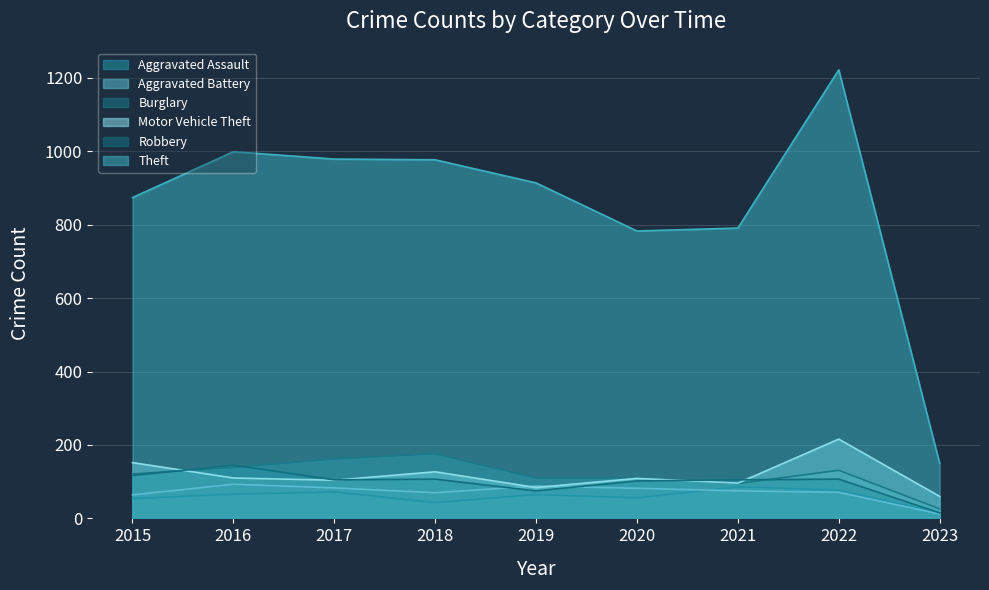

Reading left to right, list all the values displayed in this chart.

Aggravated Assault: 2015=54	2016=66	2017=72	2018=43	2019=65	2020=56	2021=86	2022=77	2023=15
Aggravated Battery: 2015=64	2016=93	2017=83	2018=70	2019=88	2020=82	2021=75	2022=71	2023=12
Burglary: 2015=121	2016=139	2017=162	2018=176	2019=110	2020=110	2021=95	2022=131	2023=26
Motor Vehicle Theft: 2015=152	2016=110	2017=104	2018=127	2019=84	2020=109	2021=96	2022=216	2023=60
Robbery: 2015=117	2016=145	2017=105	2018=107	2019=75	2020=102	2021=105	2022=107	2023=15
Theft: 2015=874	2016=999	2017=979	2018=977	2019=914	2020=783	2021=791	2022=1222	2023=150